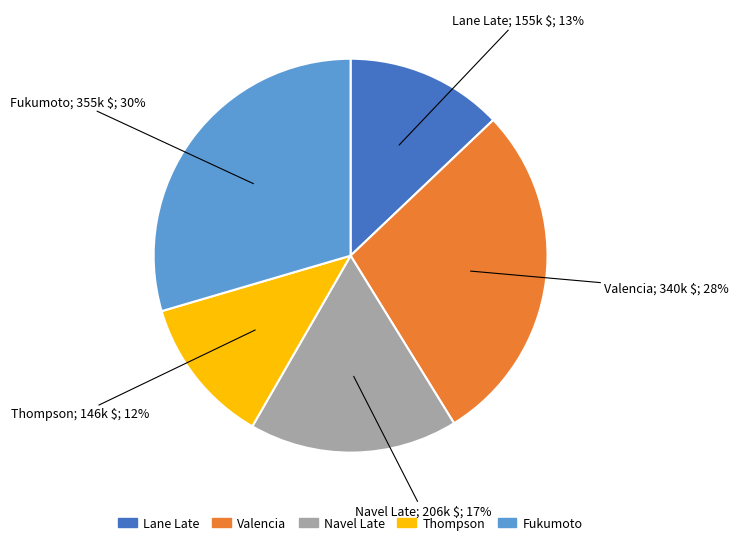

Do Navel Late and Thompson together represent more than half of the pie?

No